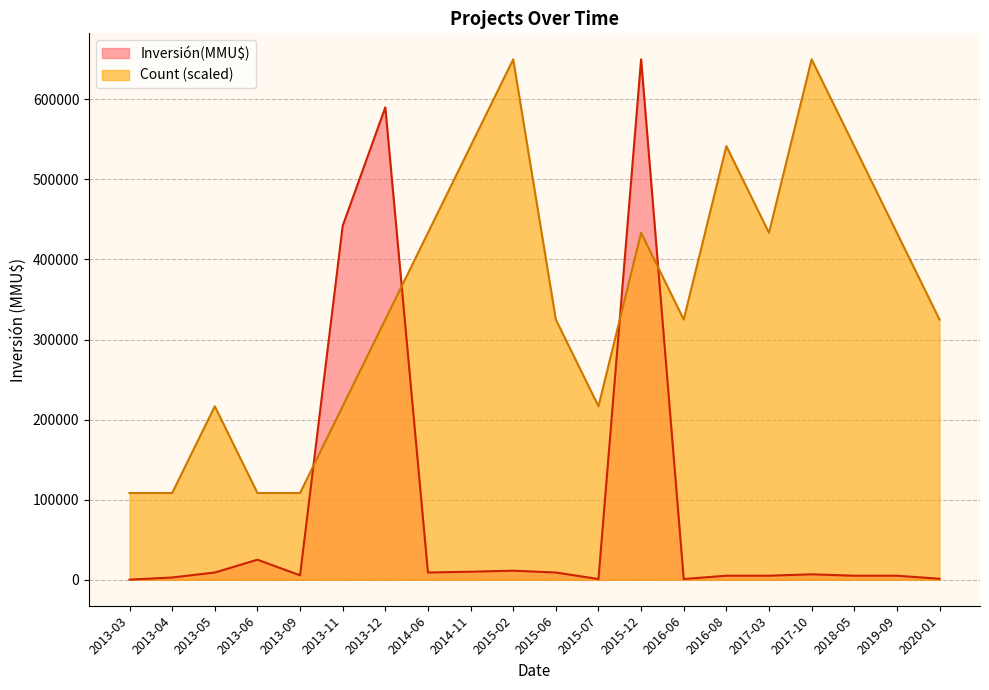

At which label does Inversión(MMU$) reach its minimum?

2013-03